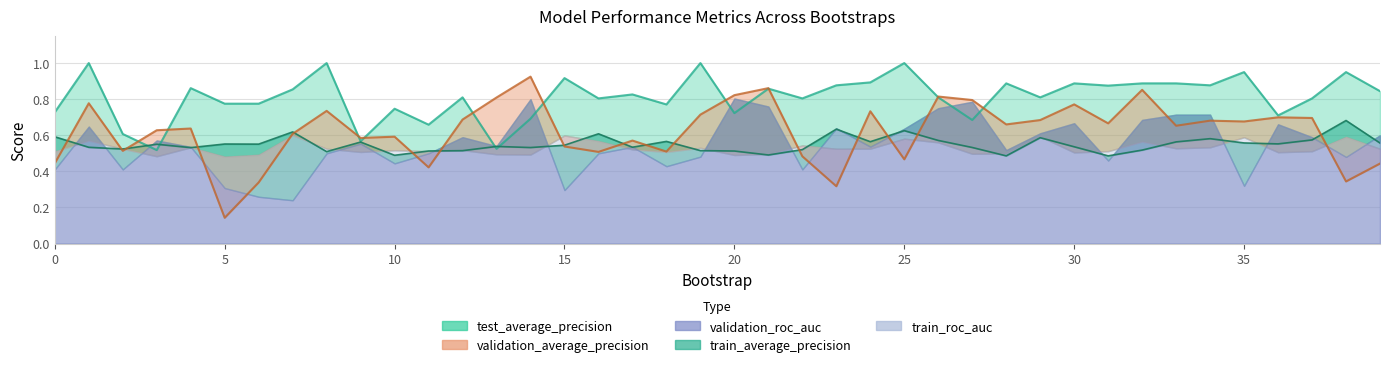

Which series ends up on top after the final intersection of train_average_precision and validation_average_precision?

train_average_precision